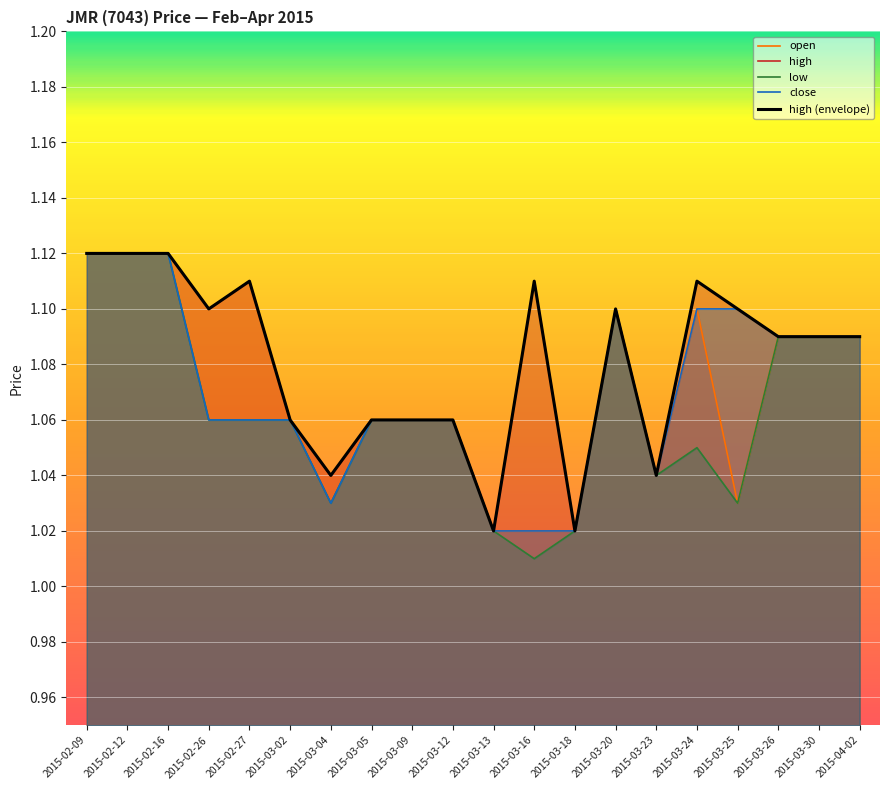

Reading left to right, extract all data points from this chart.

open: 2015-02-09=1.1	2015-02-12=1.1	2015-02-16=1.1	2015-02-26=1.1	2015-02-27=1.1	2015-03-02=1.1	2015-03-04=1.0	2015-03-05=1.1	2015-03-09=1.1	2015-03-12=1.1	2015-03-13=1.0	2015-03-16=1.0	2015-03-18=1.0	2015-03-20=1.1	2015-03-23=1.0	2015-03-24=1.1	2015-03-25=1.0	2015-03-26=1.1	2015-03-30=1.1	2015-04-02=1.1
high: 2015-02-09=1.1	2015-02-12=1.1	2015-02-16=1.1	2015-02-26=1.1	2015-02-27=1.1	2015-03-02=1.1	2015-03-04=1.0	2015-03-05=1.1	2015-03-09=1.1	2015-03-12=1.1	2015-03-13=1.0	2015-03-16=1.1	2015-03-18=1.0	2015-03-20=1.1	2015-03-23=1.0	2015-03-24=1.1	2015-03-25=1.1	2015-03-26=1.1	2015-03-30=1.1	2015-04-02=1.1
low: 2015-02-09=1.1	2015-02-12=1.1	2015-02-16=1.1	2015-02-26=1.1	2015-02-27=1.1	2015-03-02=1.1	2015-03-04=1.0	2015-03-05=1.1	2015-03-09=1.1	2015-03-12=1.1	2015-03-13=1.0	2015-03-16=1.0	2015-03-18=1.0	2015-03-20=1.1	2015-03-23=1.0	2015-03-24=1.1	2015-03-25=1.0	2015-03-26=1.1	2015-03-30=1.1	2015-04-02=1.1
close: 2015-02-09=1.1	2015-02-12=1.1	2015-02-16=1.1	2015-02-26=1.1	2015-02-27=1.1	2015-03-02=1.1	2015-03-04=1.0	2015-03-05=1.1	2015-03-09=1.1	2015-03-12=1.1	2015-03-13=1.0	2015-03-16=1.0	2015-03-18=1.0	2015-03-20=1.1	2015-03-23=1.0	2015-03-24=1.1	2015-03-25=1.1	2015-03-26=1.1	2015-03-30=1.1	2015-04-02=1.1
high (envelope): 2015-02-09=1.1	2015-02-12=1.1	2015-02-16=1.1	2015-02-26=1.1	2015-02-27=1.1	2015-03-02=1.1	2015-03-04=1.0	2015-03-05=1.1	2015-03-09=1.1	2015-03-12=1.1	2015-03-13=1.0	2015-03-16=1.1	2015-03-18=1.0	2015-03-20=1.1	2015-03-23=1.0	2015-03-24=1.1	2015-03-25=1.1	2015-03-26=1.1	2015-03-30=1.1	2015-04-02=1.1